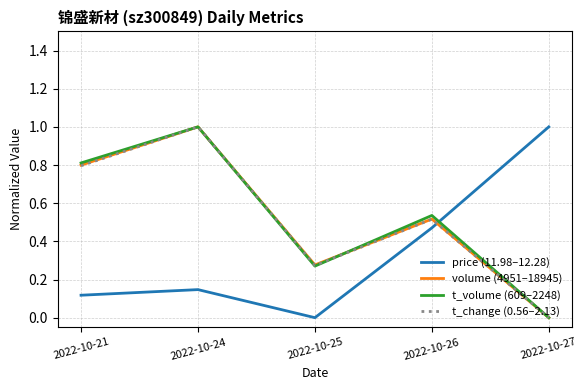

Which series changed the most between 2022-10-25 and 2022-10-27?

price (11.98–12.28)